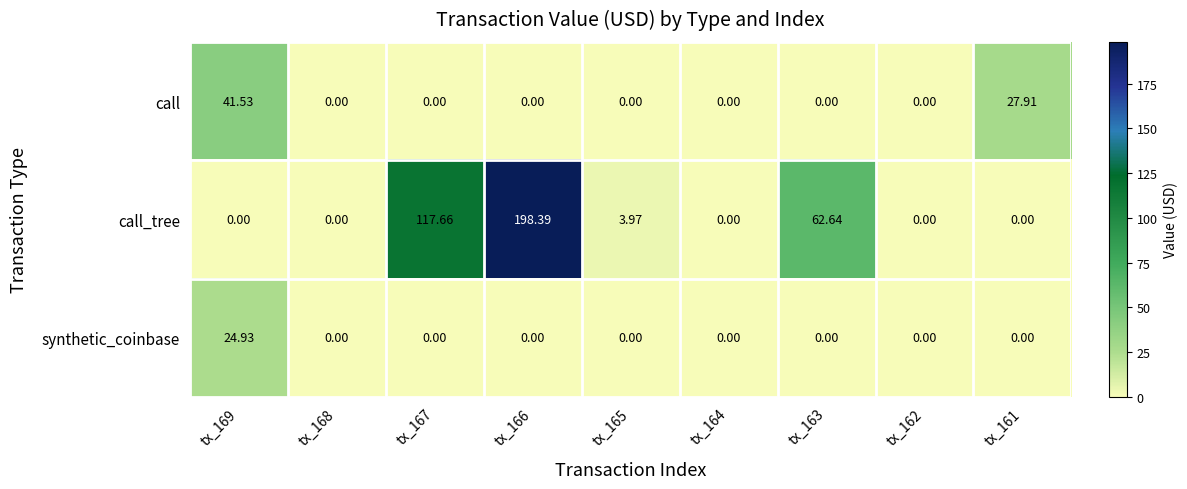

Is the value of call_tree at tx_167 greater than the value of synthetic_coinbase at tx_165?

Yes